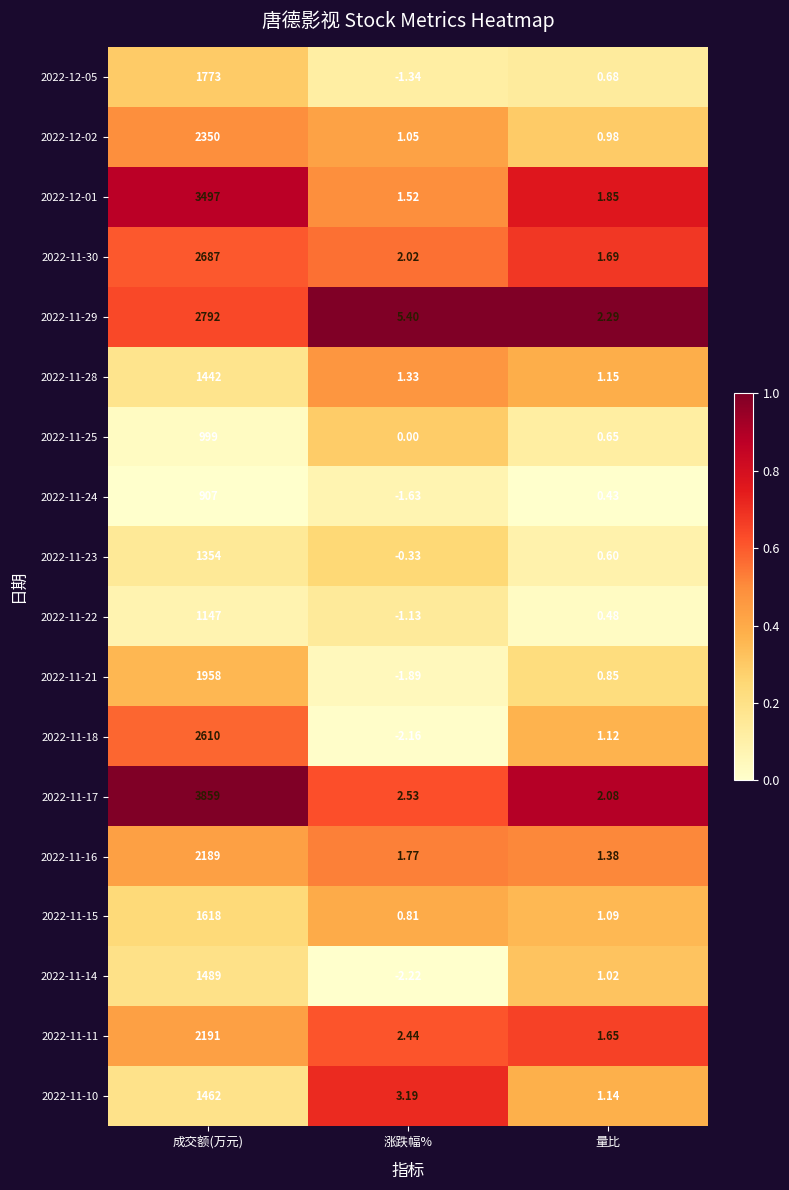

Count the number of categories in the chart.

3